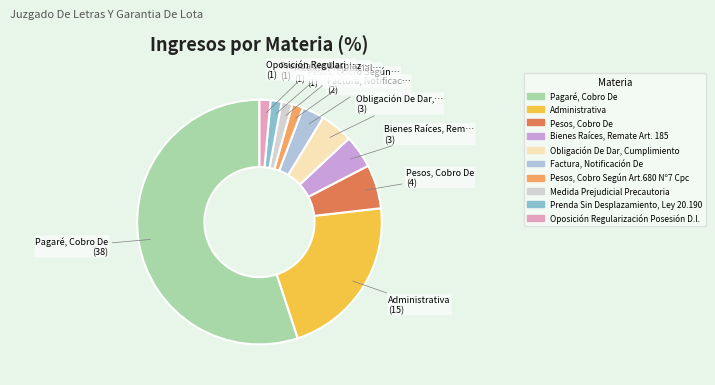

To the nearest percent, what is the average slice percentage?

10%